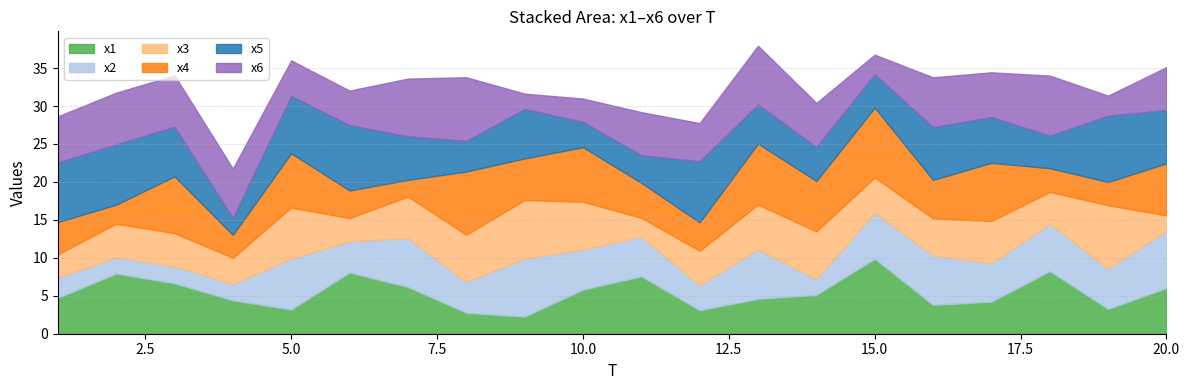

True or false: x6 and x4 intersect in this chart.

True